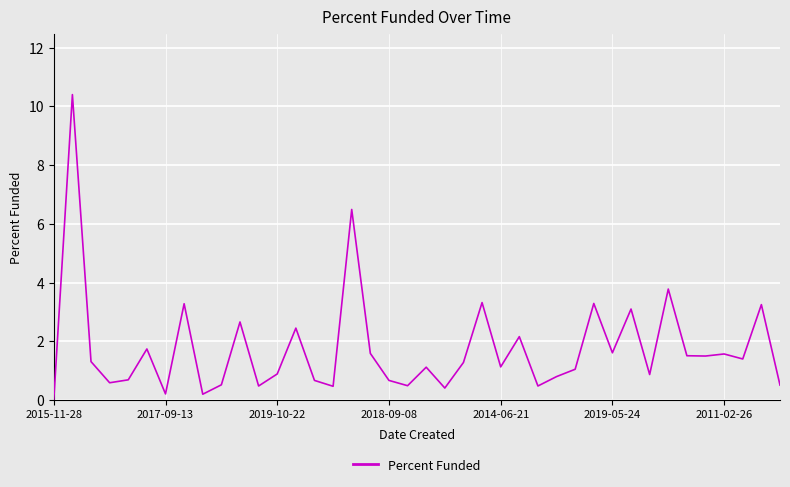

What is the maximum value shown in the chart?

10.4